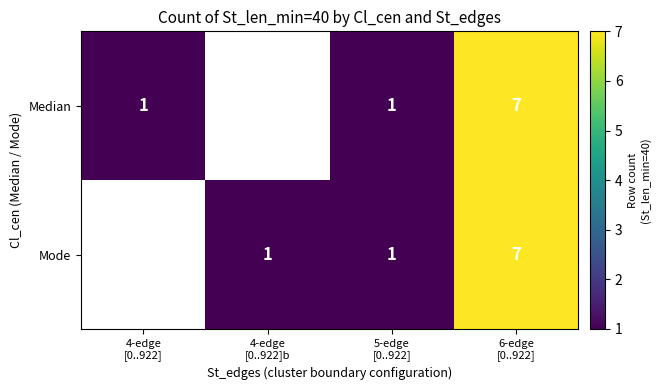

Rank the categories by Mode value from lowest to highest.

4-edge [0..922], 4-edge [0..922]b, 5-edge [0..922], 6-edge [0..922]